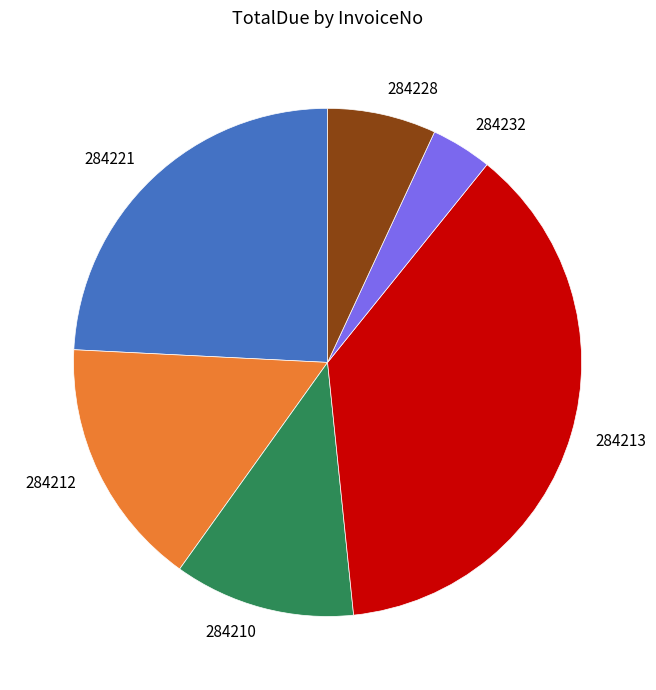

Combined, do 284232 and 284210 account for over 50%?

No